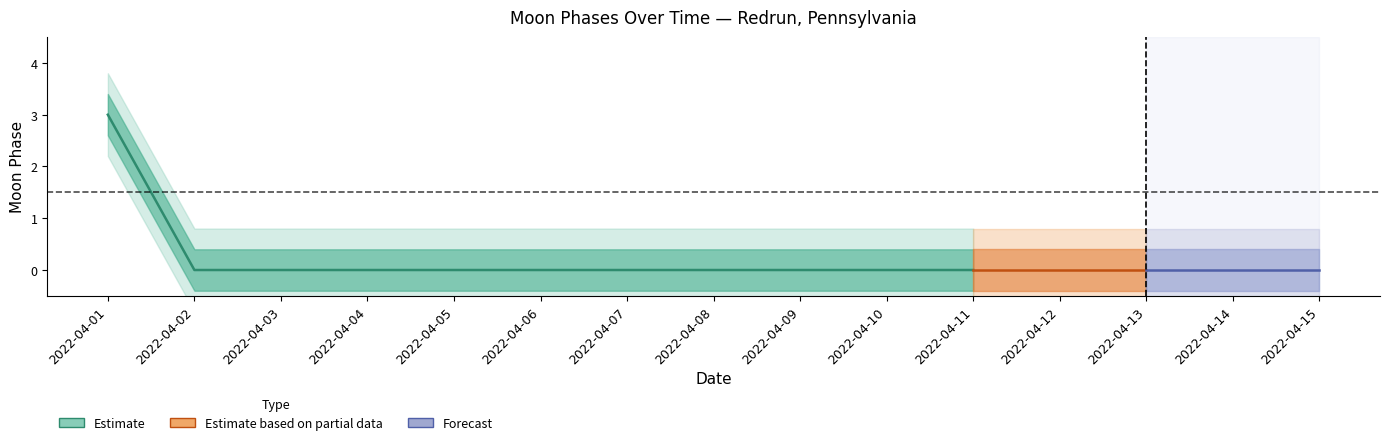

Which label corresponds to the largest value in the chart?

2022-04-01